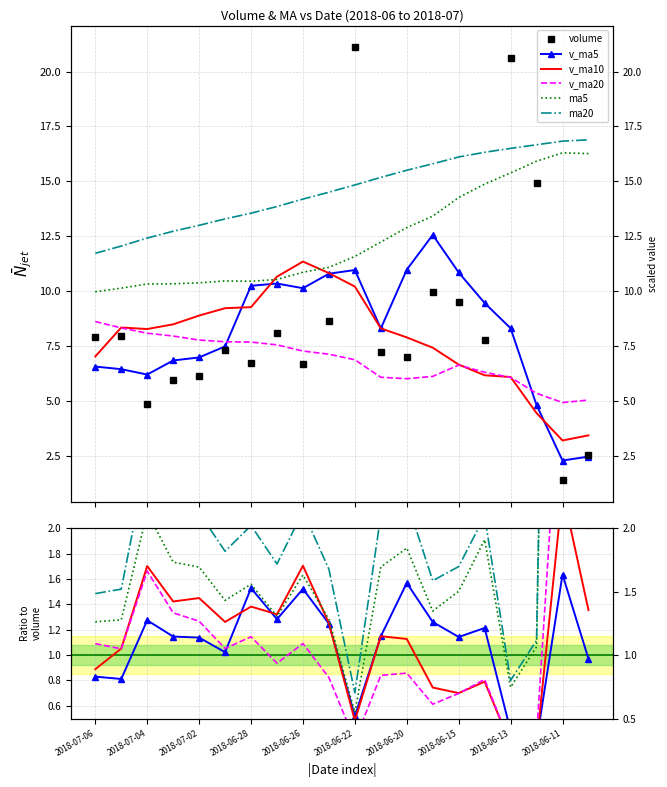

List the series in order of their peak value, highest first.

volume, ma20, ma5, v_ma5, v_ma10, v_ma20